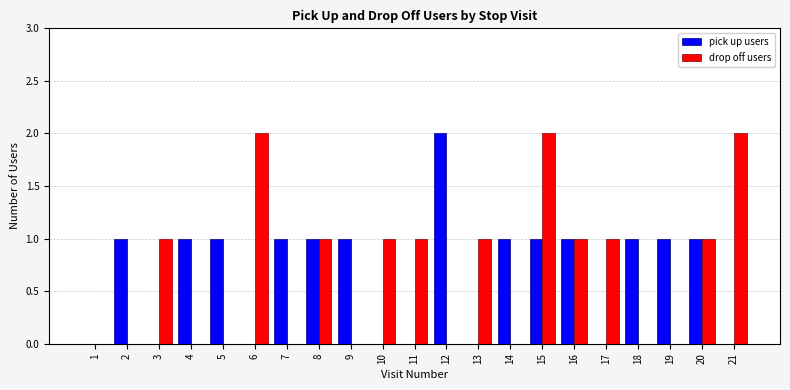

How many categories are shown in the chart?

21